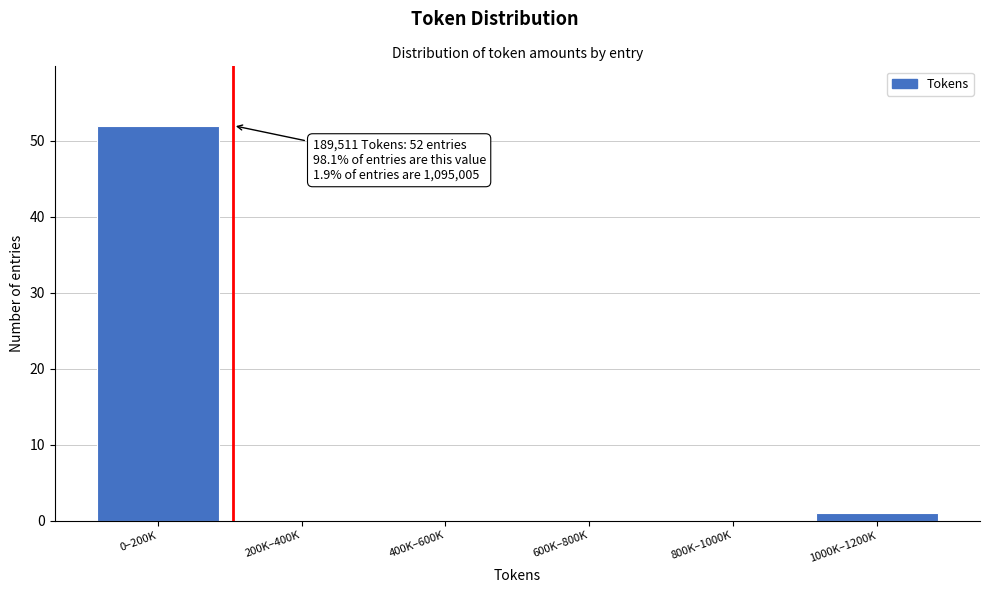

Reading left to right, extract all data points from this chart.

0–200K=52	200K–400K=0	400K–600K=0	600K–800K=0	800K–1000K=0	1000K–1200K=1